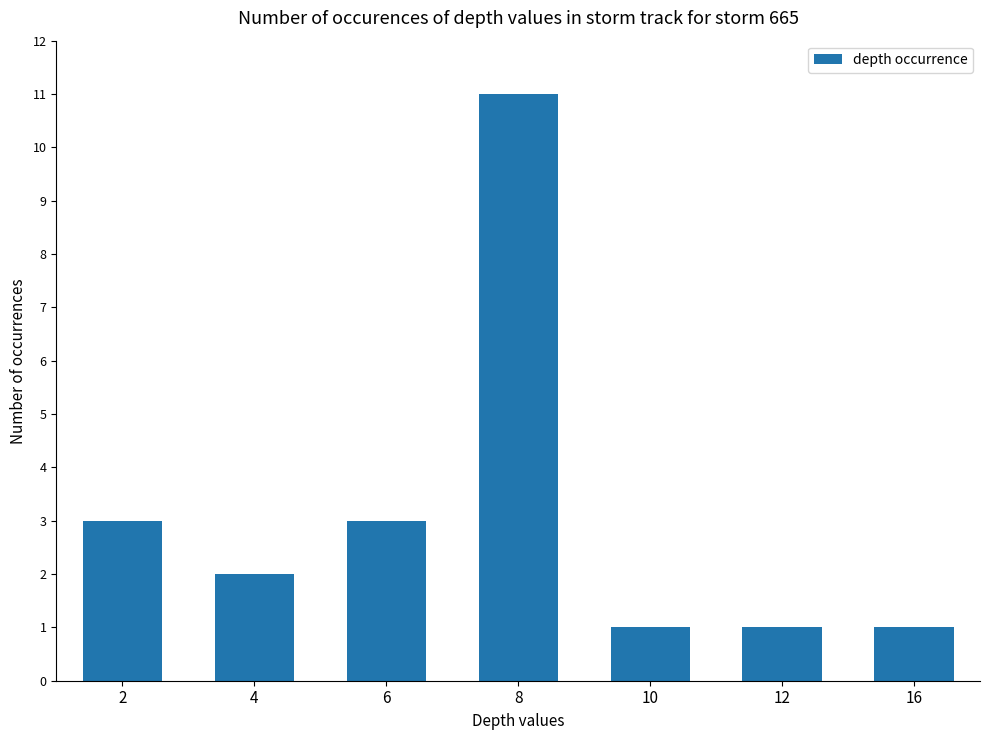

How many bars are there in total?

7